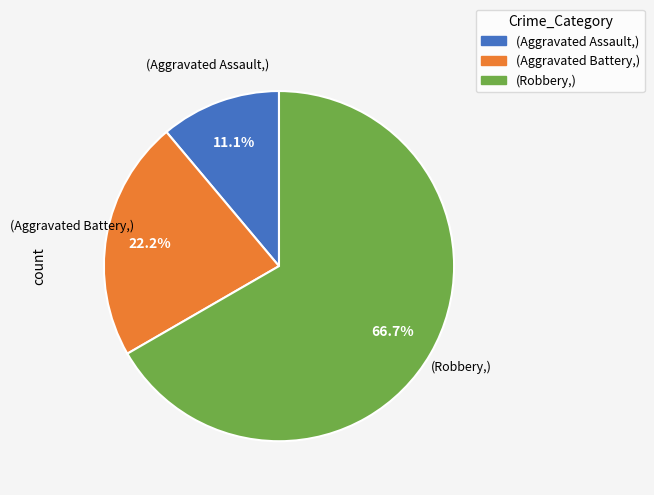

Count the number of slices in the pie.

3